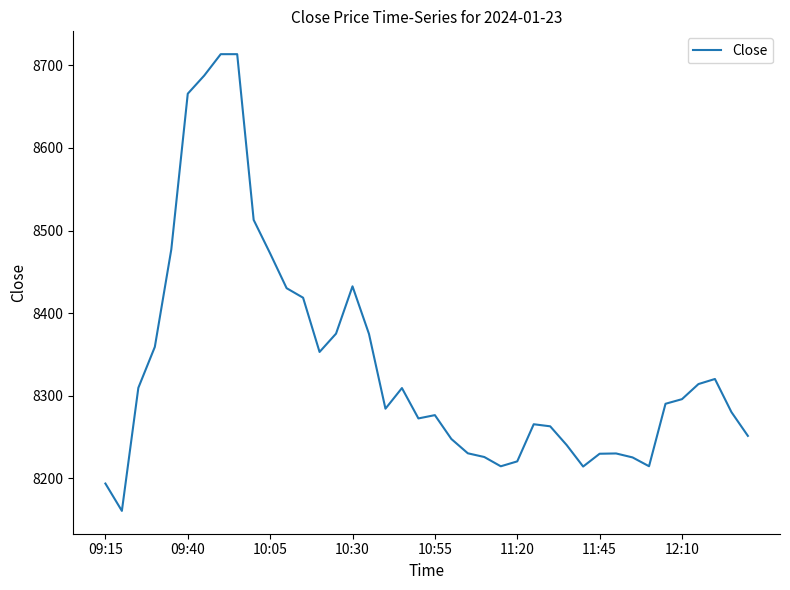

What is the minimum value shown in the chart?

8160.2